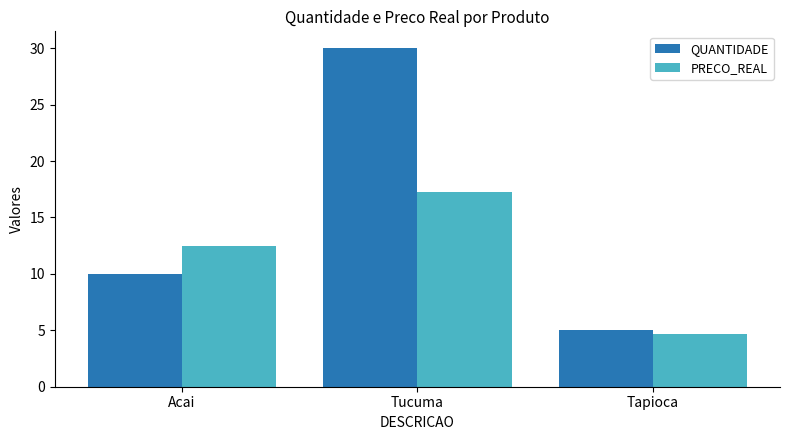

How many QUANTIDADE values are between 5 and 30?

3